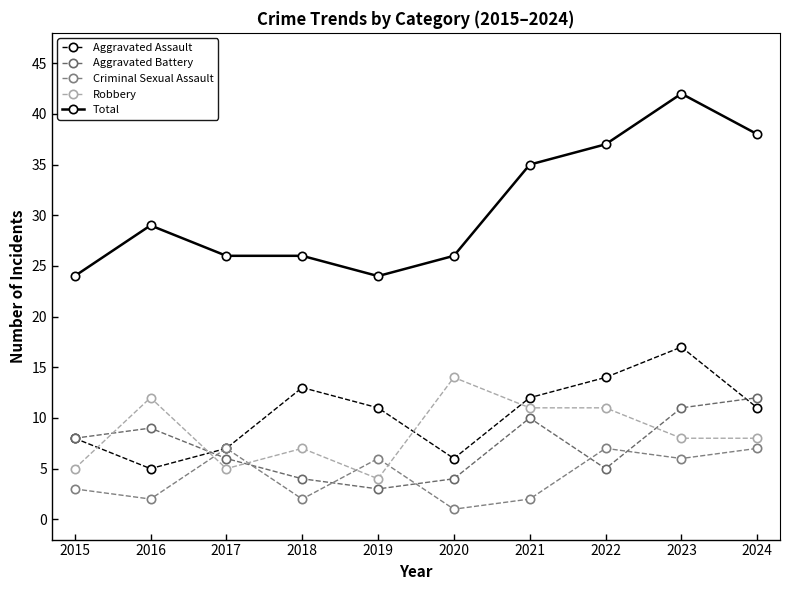

Which series changed the most between 2018 and 2019?

Criminal Sexual Assault